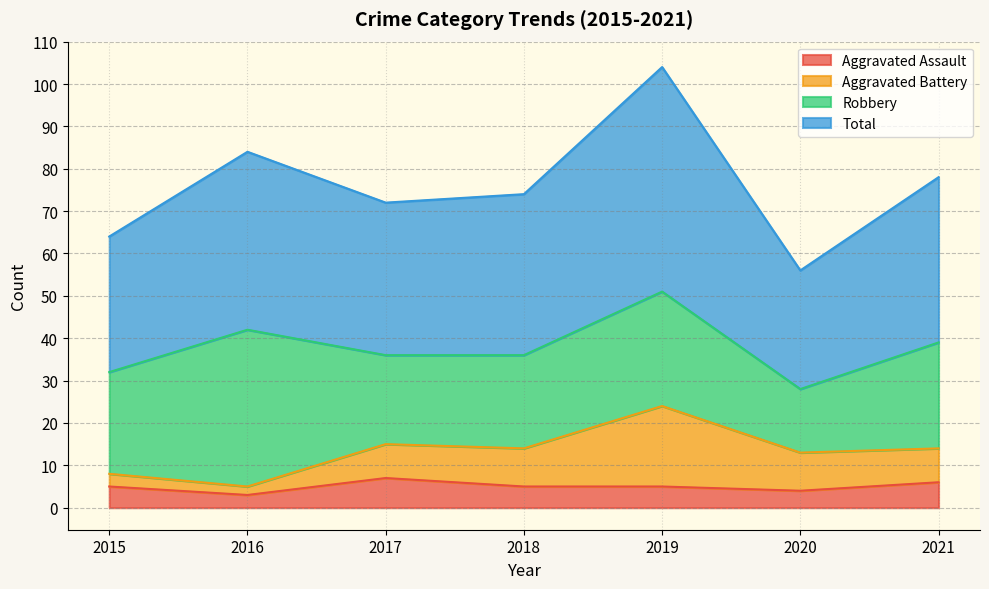

The value of Aggravated Assault at 2015 is 5. True or false?

True